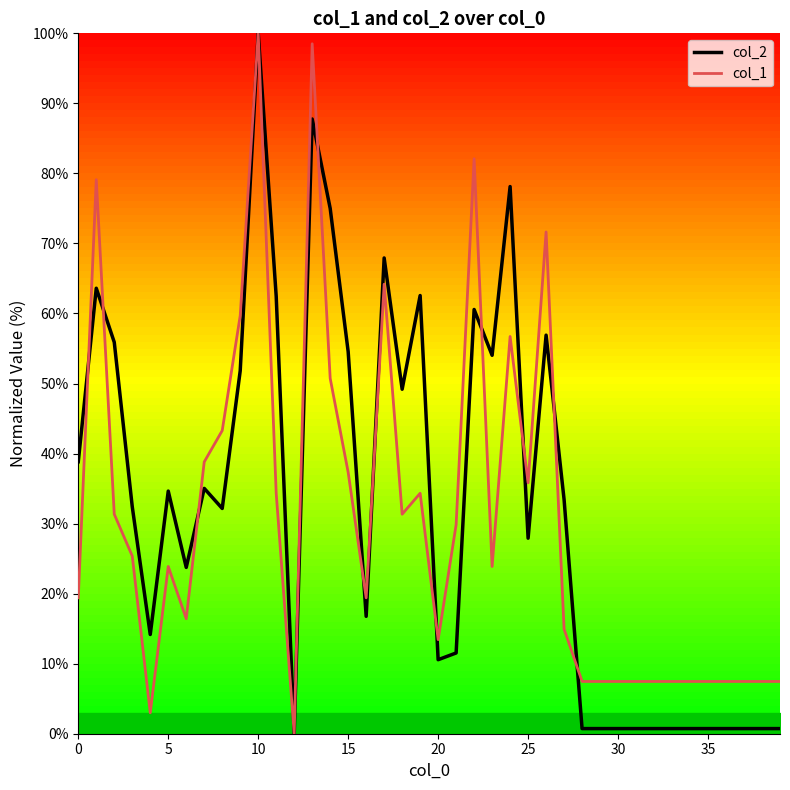

Is it true that col_2 equals 0.7 at 35?

True